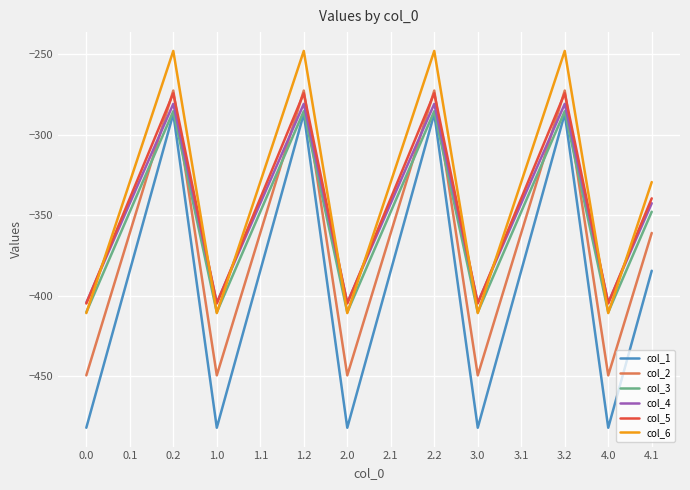

Is the value of col_2 at 2.2 greater than the value of col_3 at 1.2?

Yes